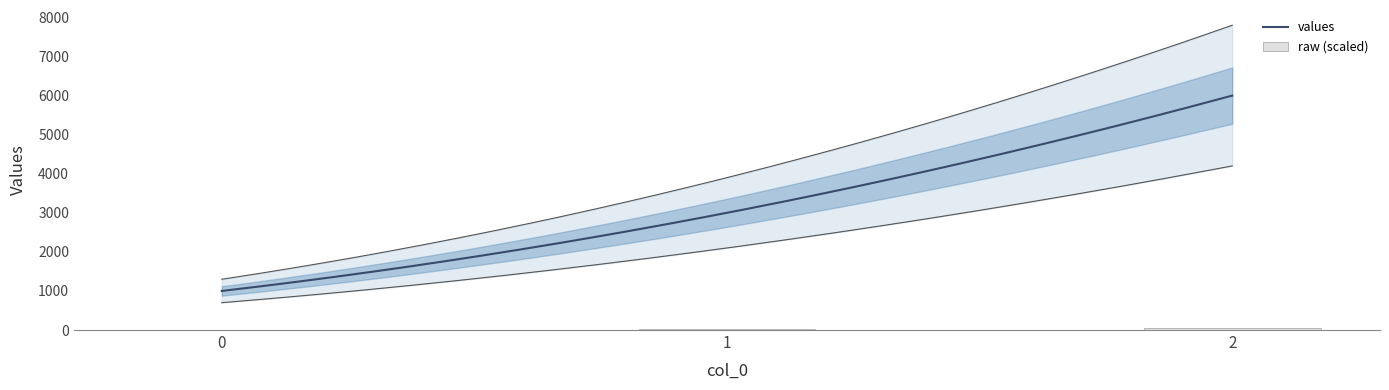

True or false: the data shows 14 at 0.

False